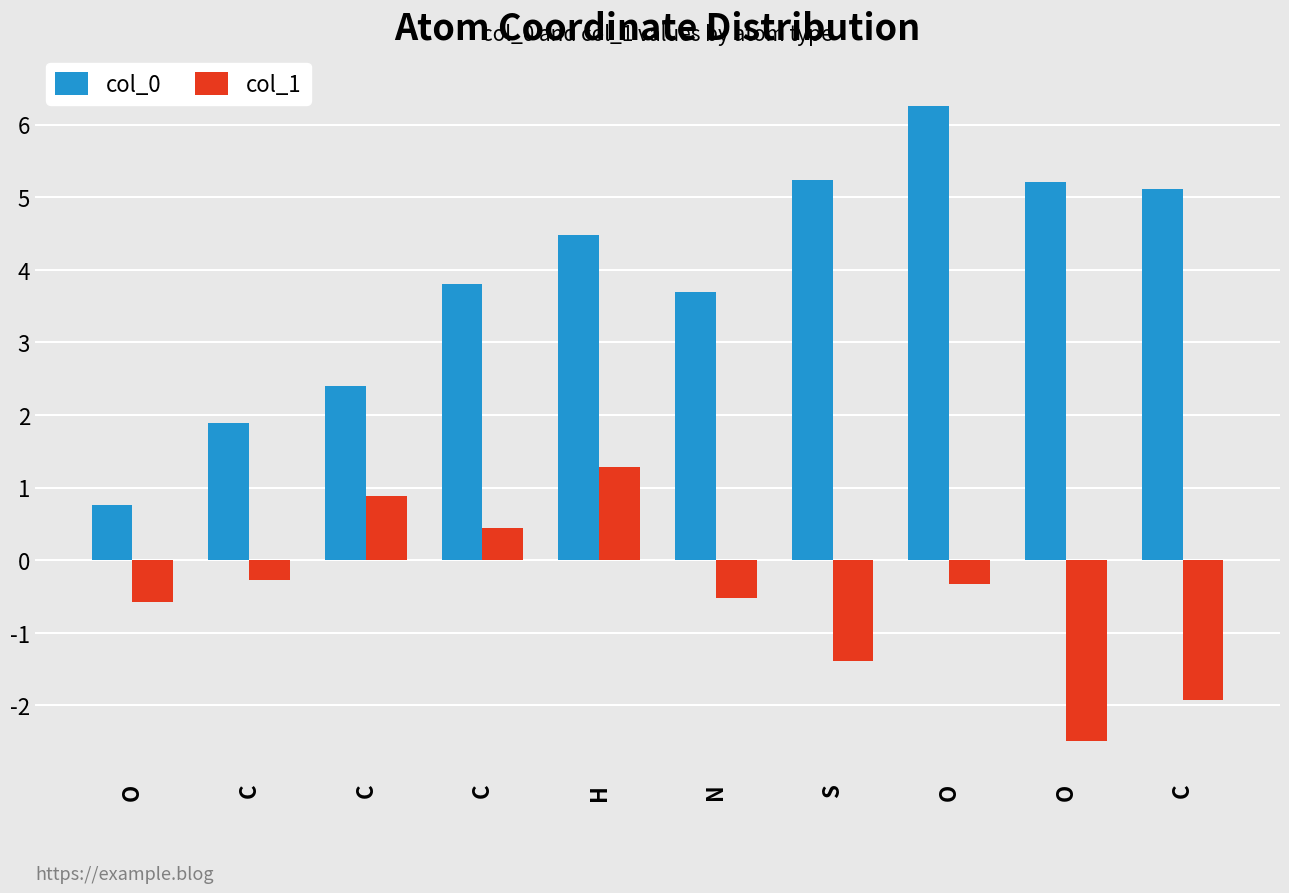

How many data points does each series have?

10